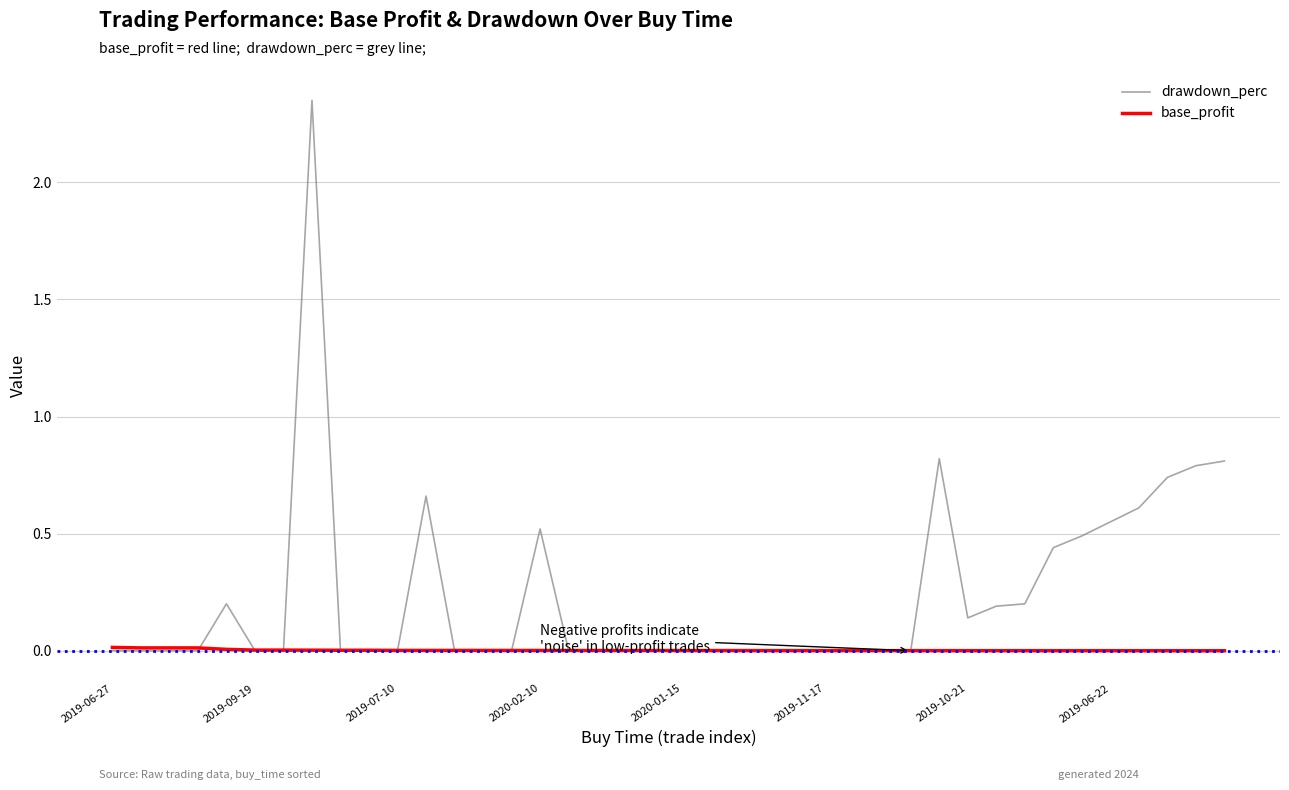

In drawdown_perc, how many points are higher than both neighbors (excluding endpoints)?

5